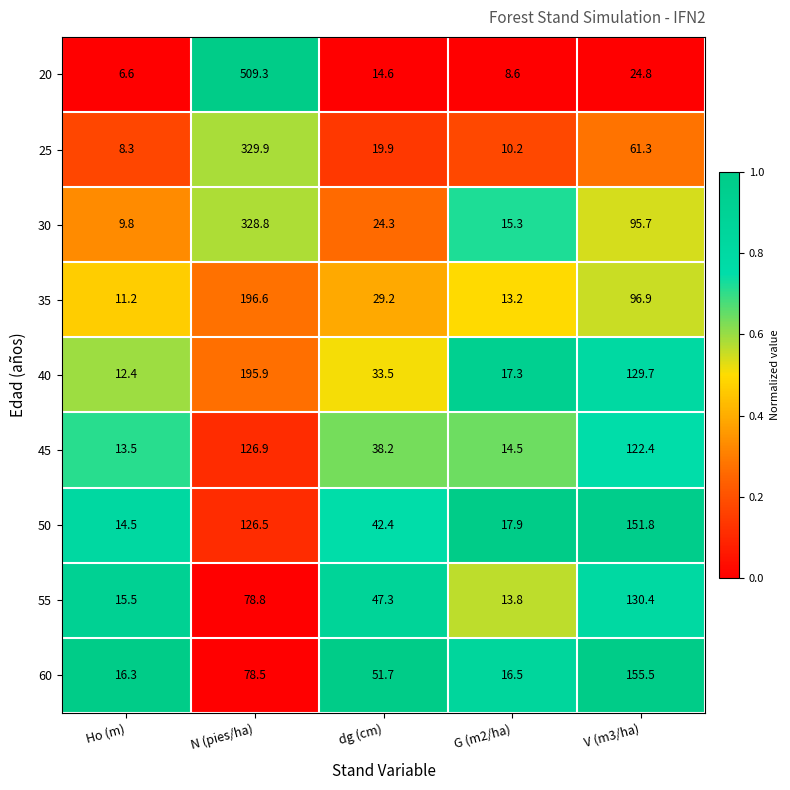

Is it true that 45 equals 122.4 at V (m3/ha)?

True